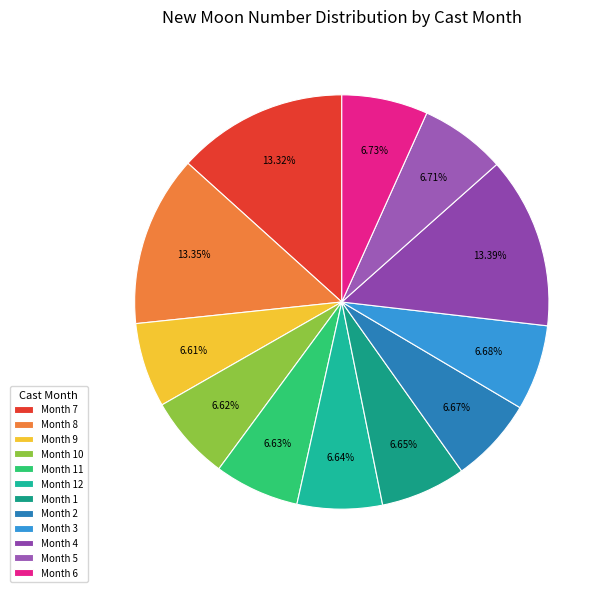

Does any single category account for the majority?

No